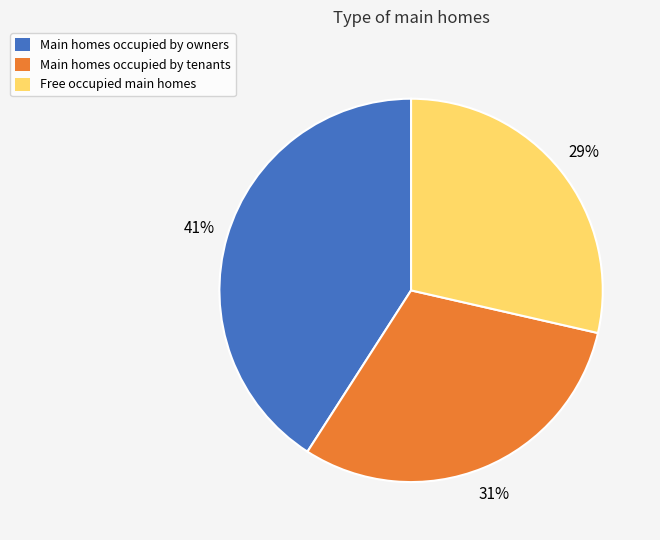

Does any single category account for the majority?

No